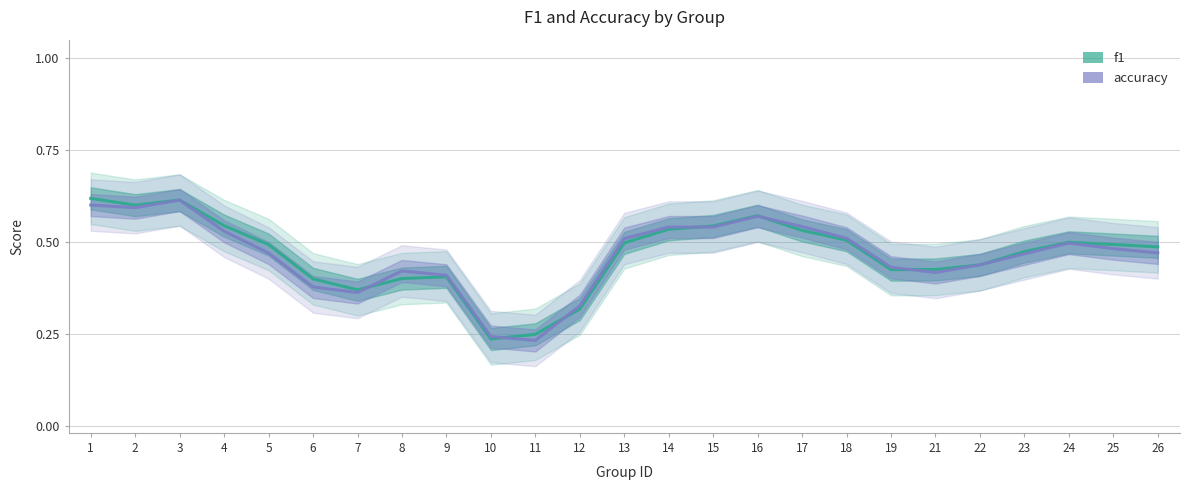

True or false: f1 has a value of 0.4 at 21.

True